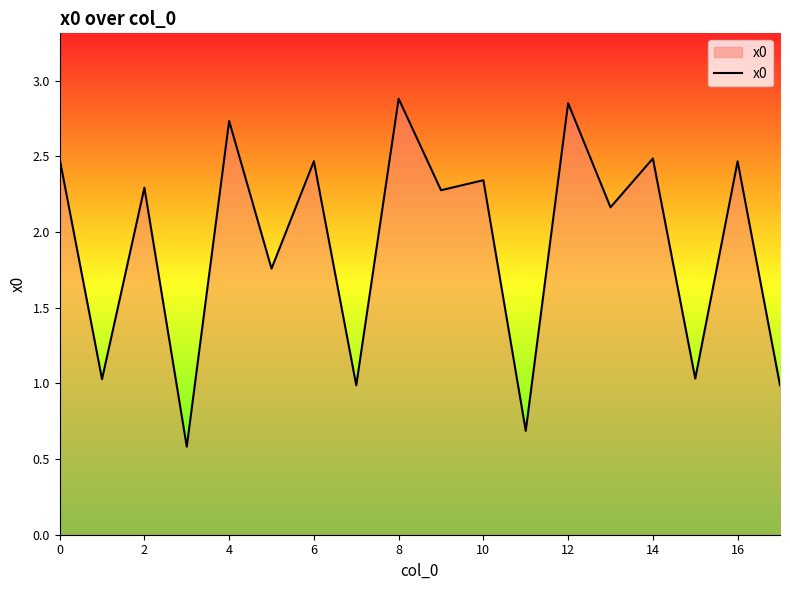

What is the minimum value shown in the chart?

0.6